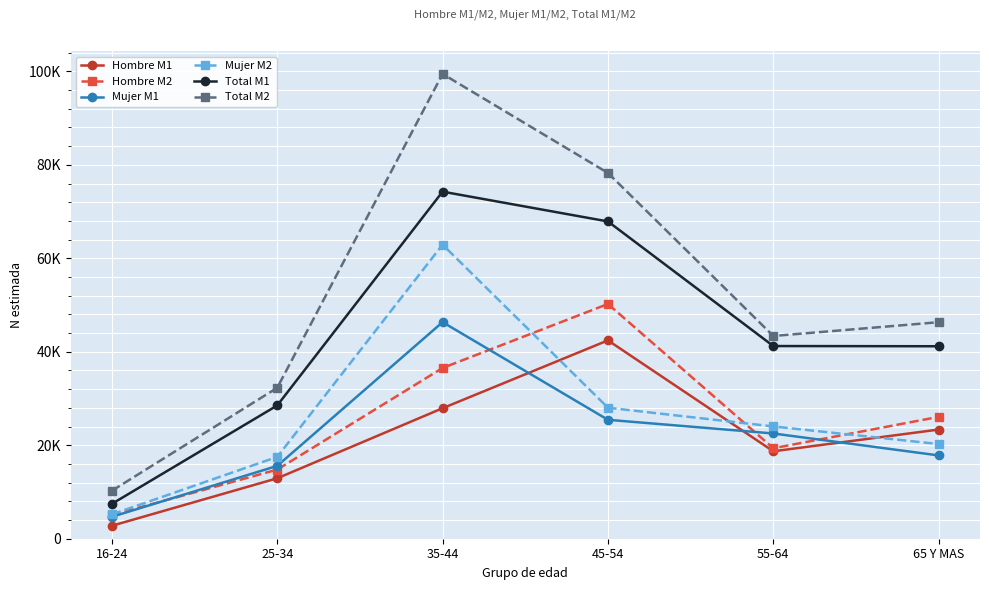

What is the maximum value shown in the chart?

99457